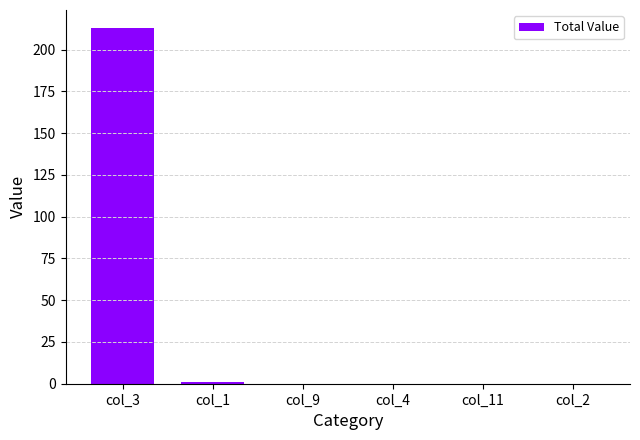

What is the maximum value shown in the chart?

213